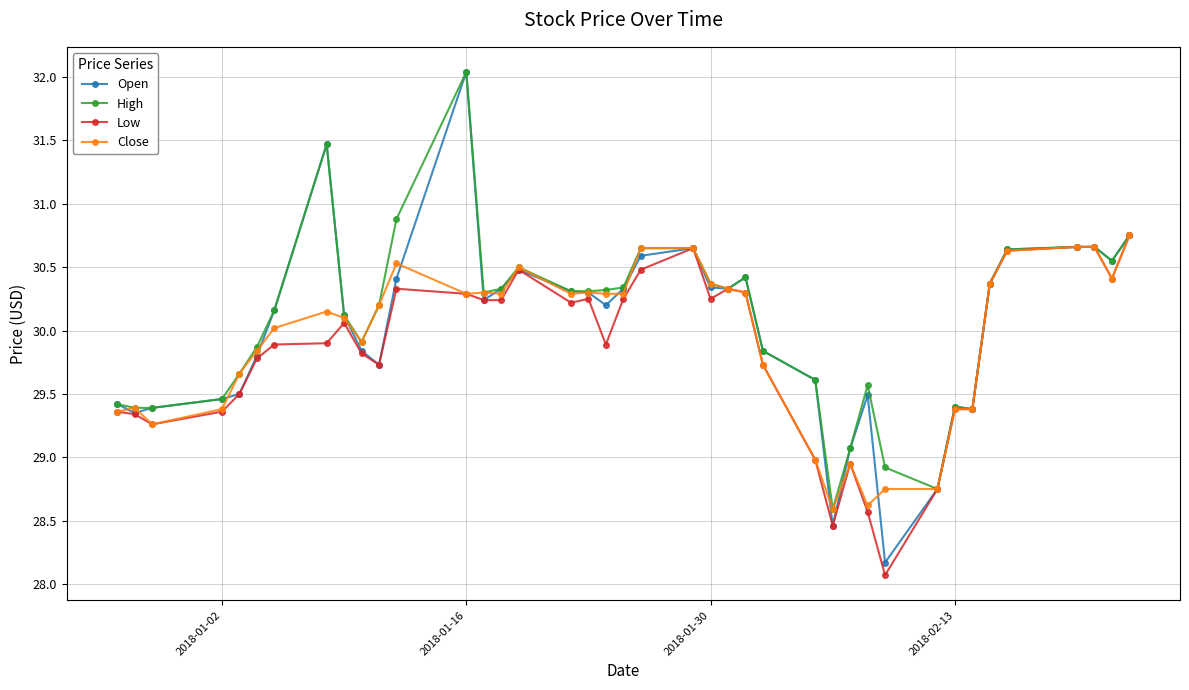

True or false: Close has more than 1 interior local peaks.

True